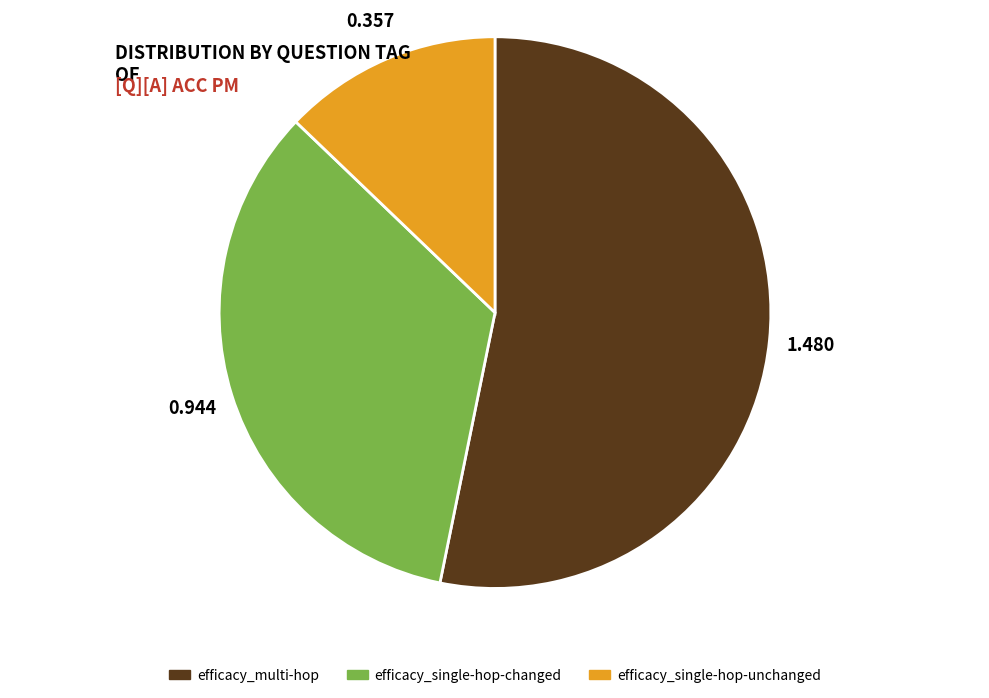

Is efficacy_single-hop-changed the majority of the pie?

No